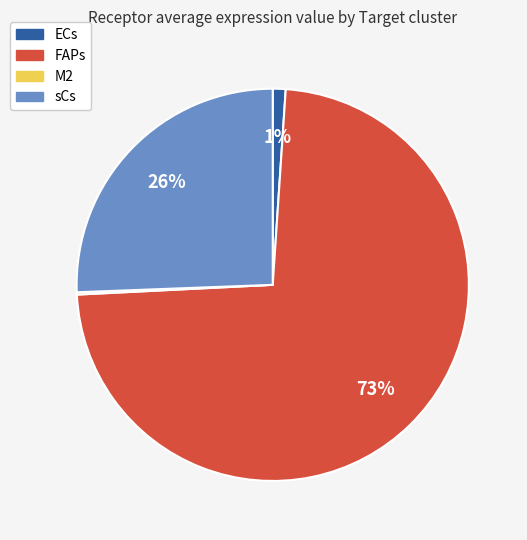

To the nearest percent, what portion does sCs represent?

26%